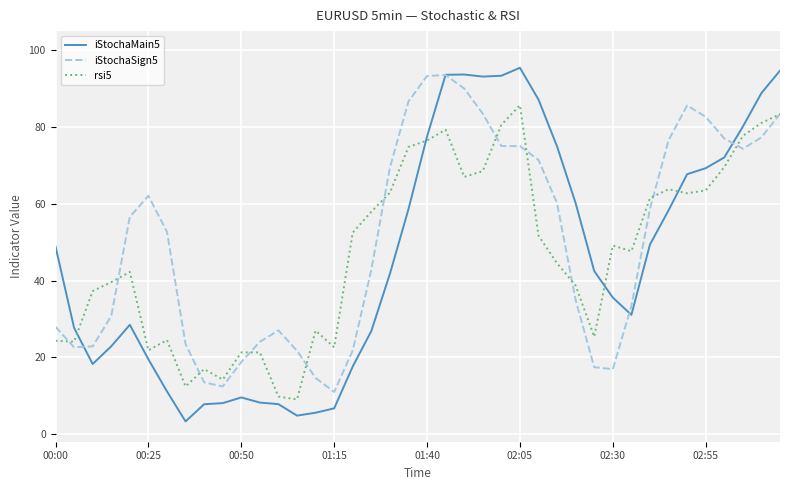

What is the highest value of the iStochaSign5 series?

93.5